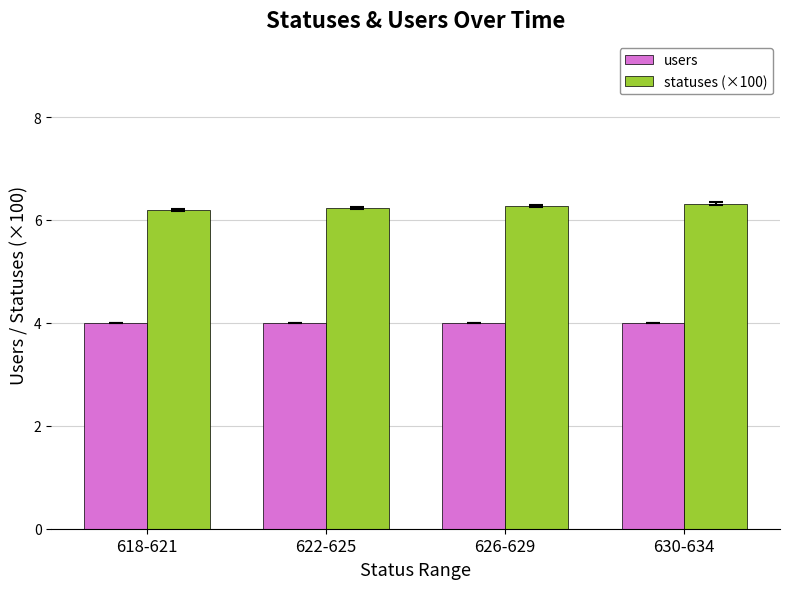

List the series in order of their overall mean, lowest first.

users, statuses (×100)